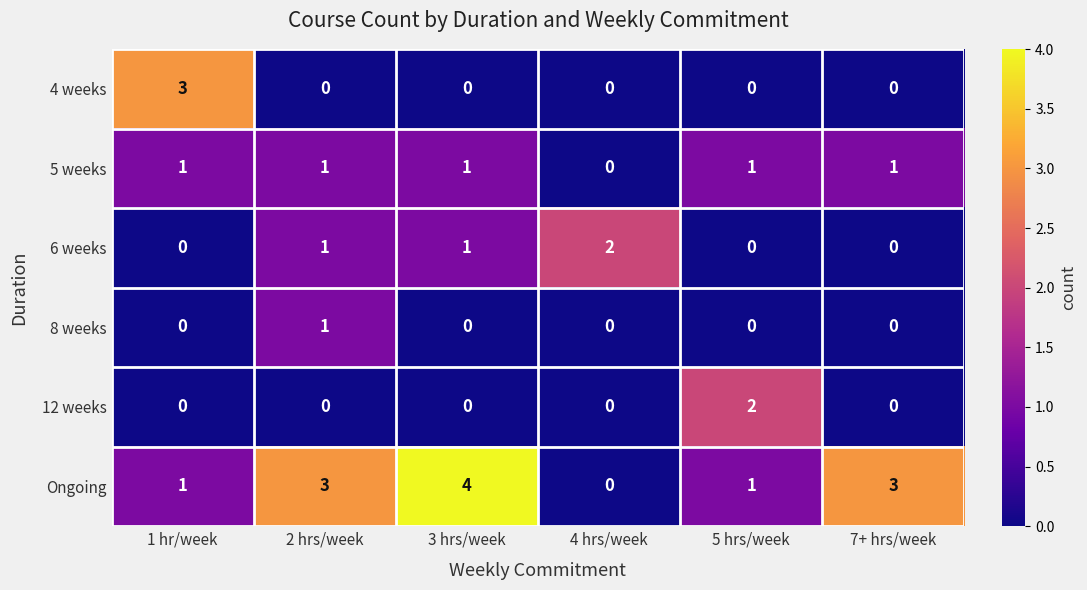

What is the spread (max minus min) of values at 7+ hrs/week?

3